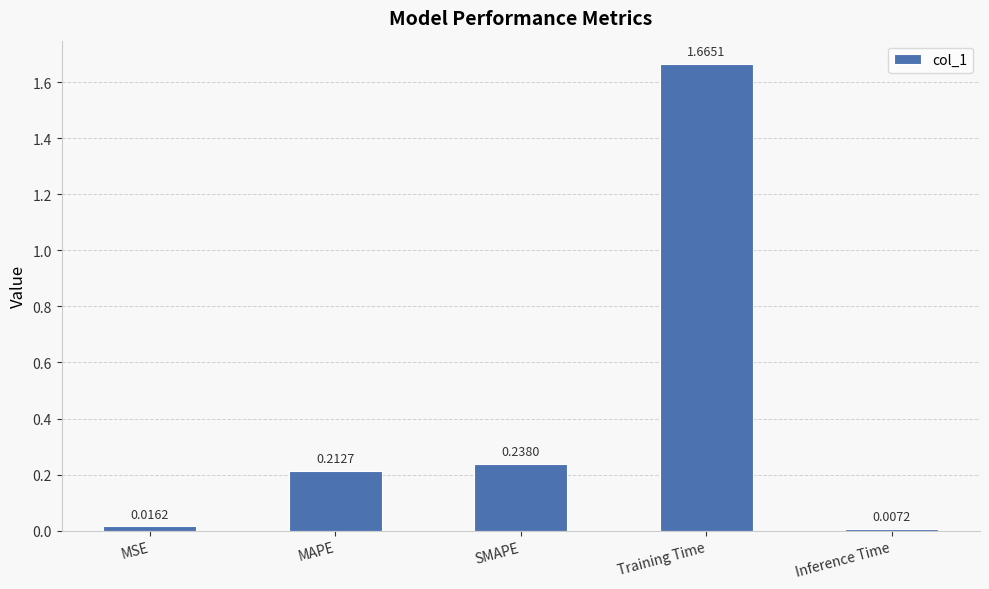

What is the change in value from Training Time to Inference Time?

-1.7